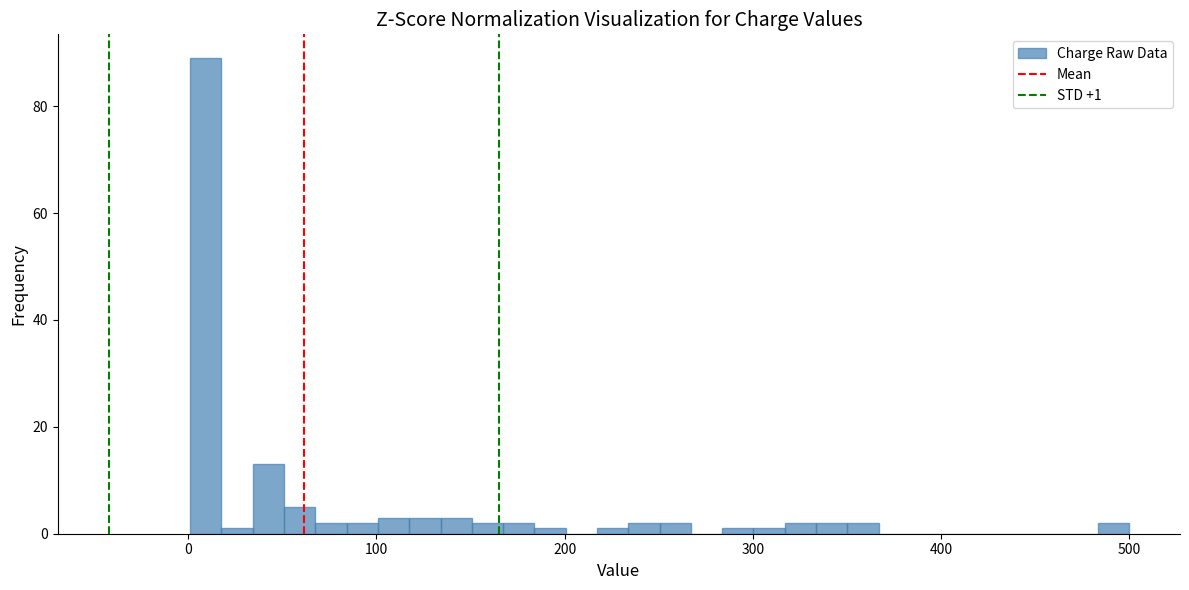

Around what value on the x-axis is the tallest bar? Give the approximate position of its centre, as read against the axis.

10